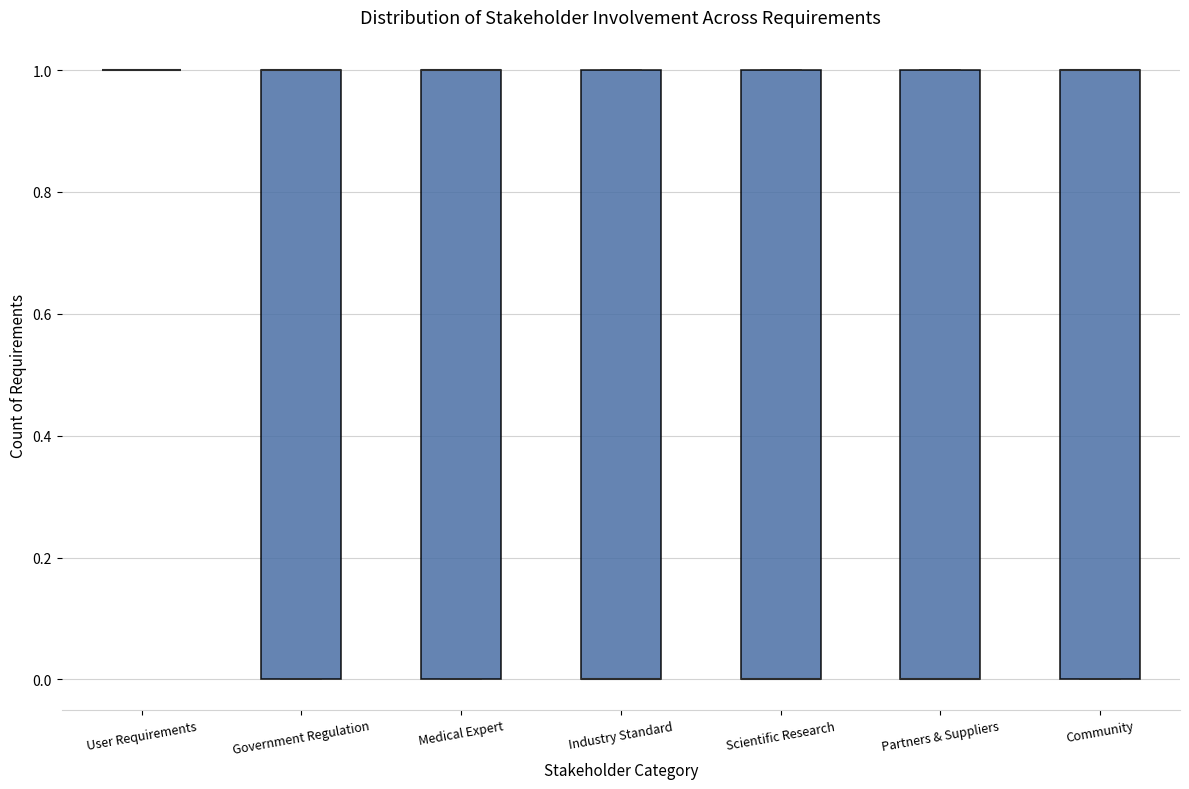

Where is the upper edge of the box for Community on the y-axis? The values are not printed on the chart, so give them approximately, as read against the axis.

1